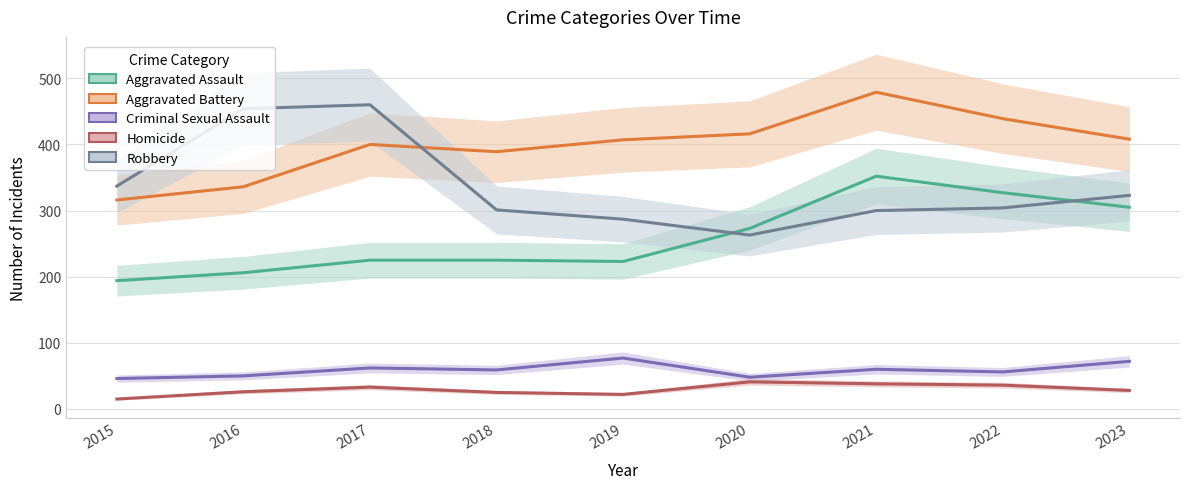

At which category does the chart reach its peak across all series?

2021